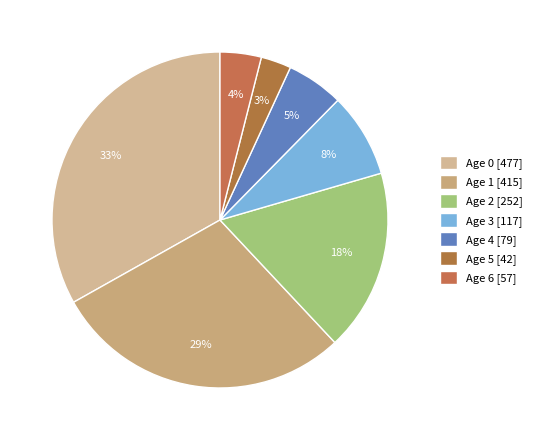

How much of the chart is everything except Age 6?

96.0%